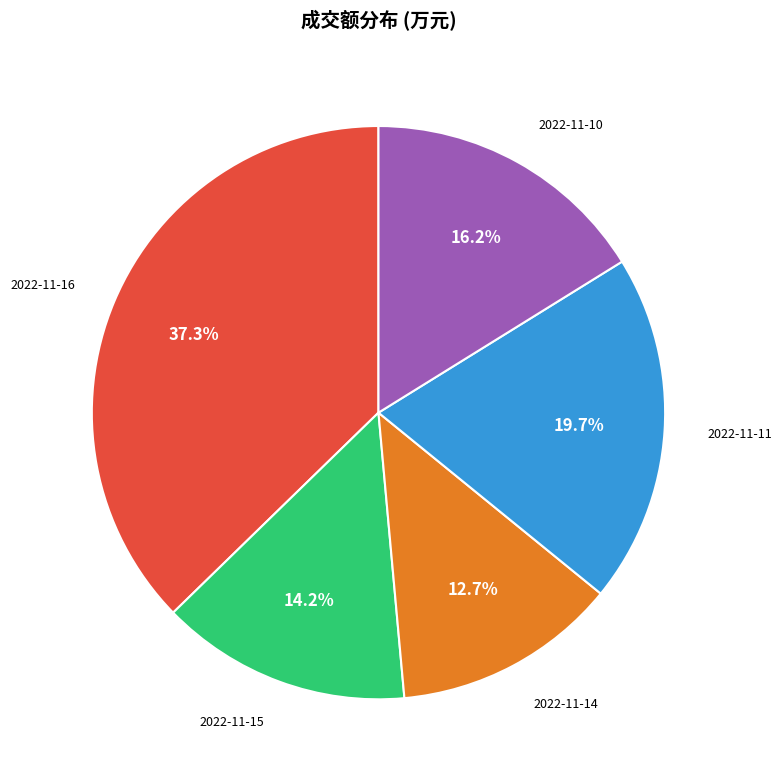

Which category has the smallest portion of the pie?

2022-11-14